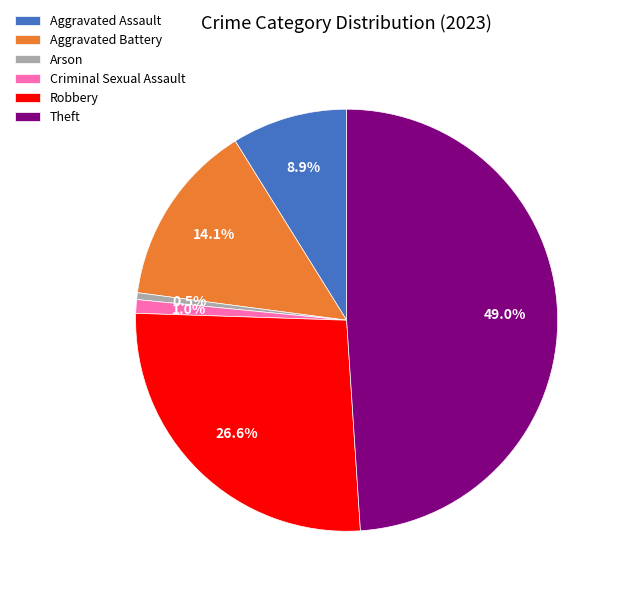

What percentage do Robbery and Theft together represent?

75.5%